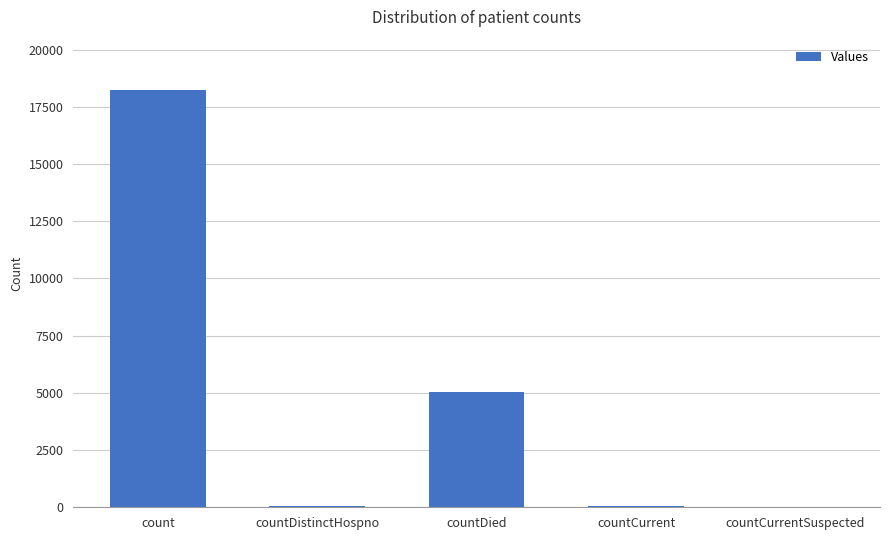

At which label is the value closest to 9121?

countDied